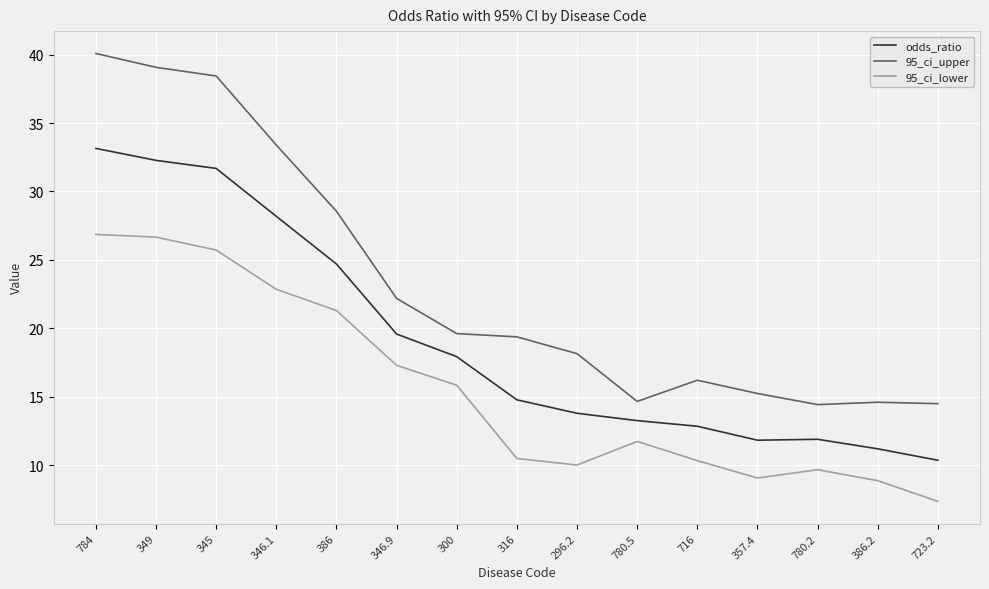

List the series in order of their peak value, highest first.

95_ci_upper, odds_ratio, 95_ci_lower